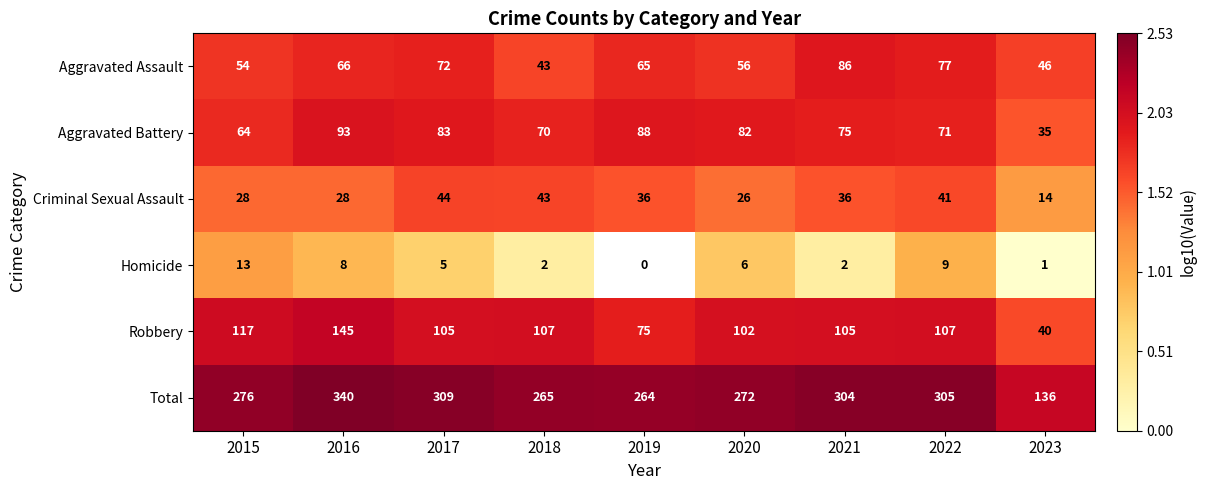

Which label corresponds to the largest value in the chart?

2016